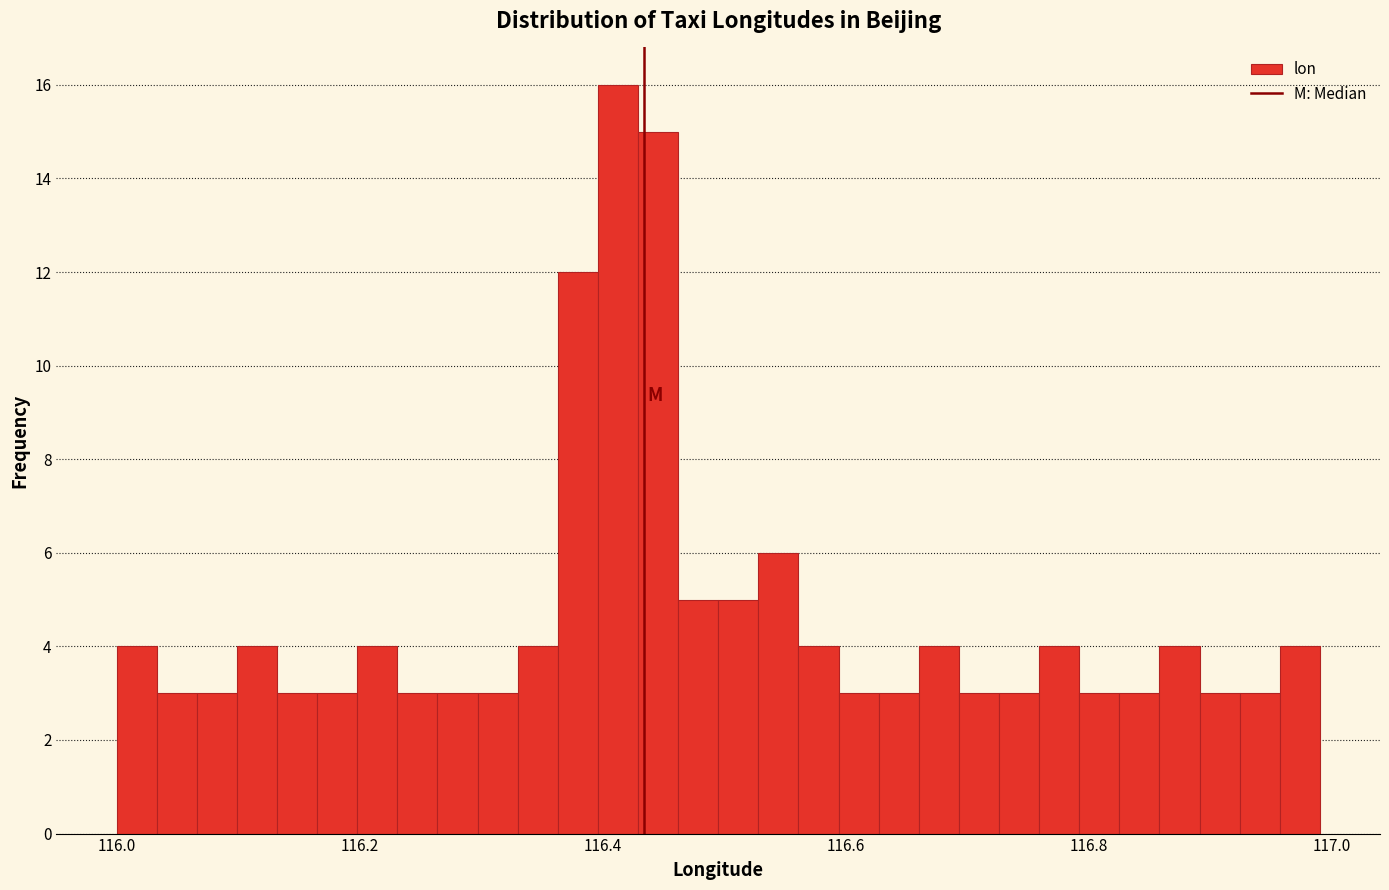

Read against the x-axis, roughly where is the centre of the tallest bar?

116.42